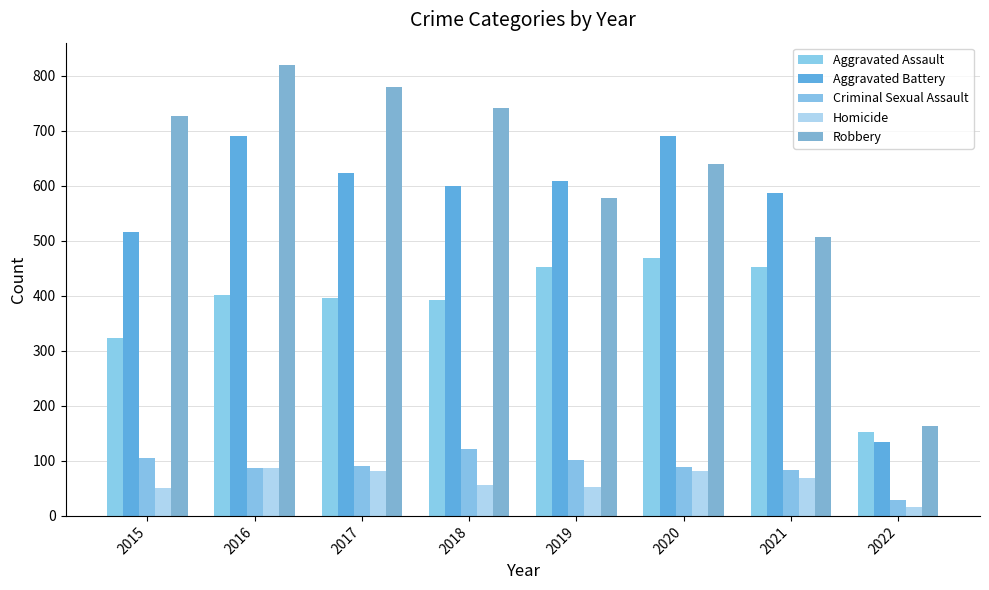

What is the approximate value of Robbery at 2017, to the nearest 50?

800